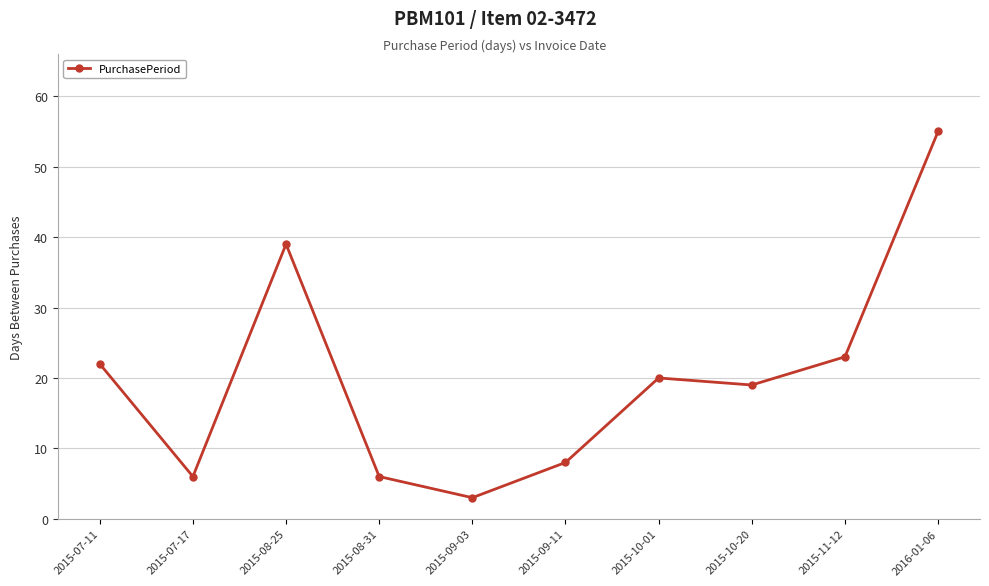

Where does the data first go above 20?

2015-07-11